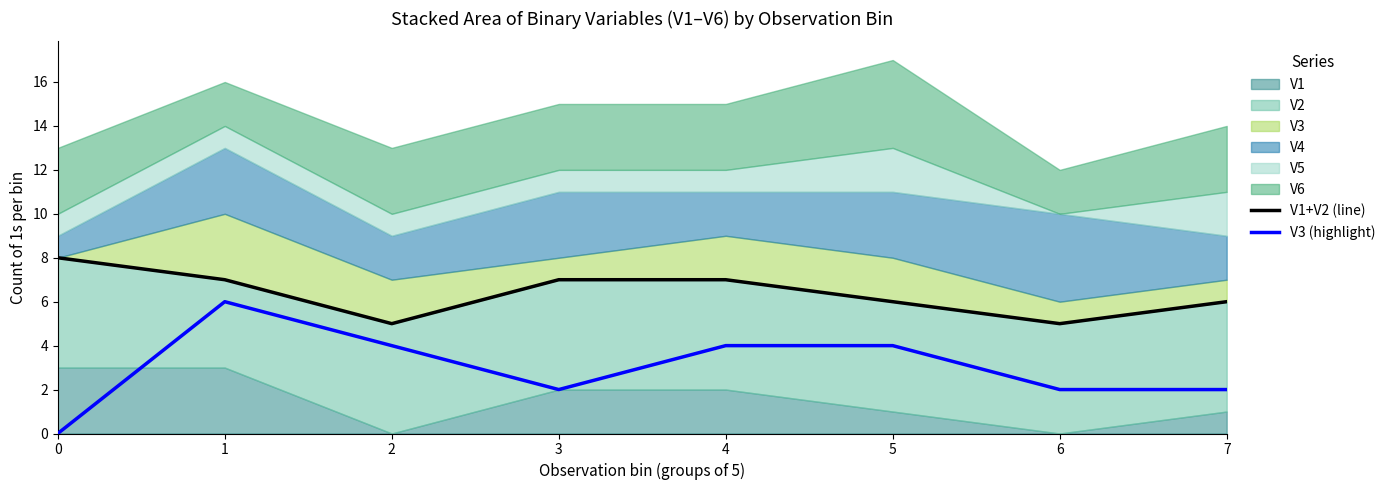

Is it true that V3 (highlight) equals 10 at 1?

False